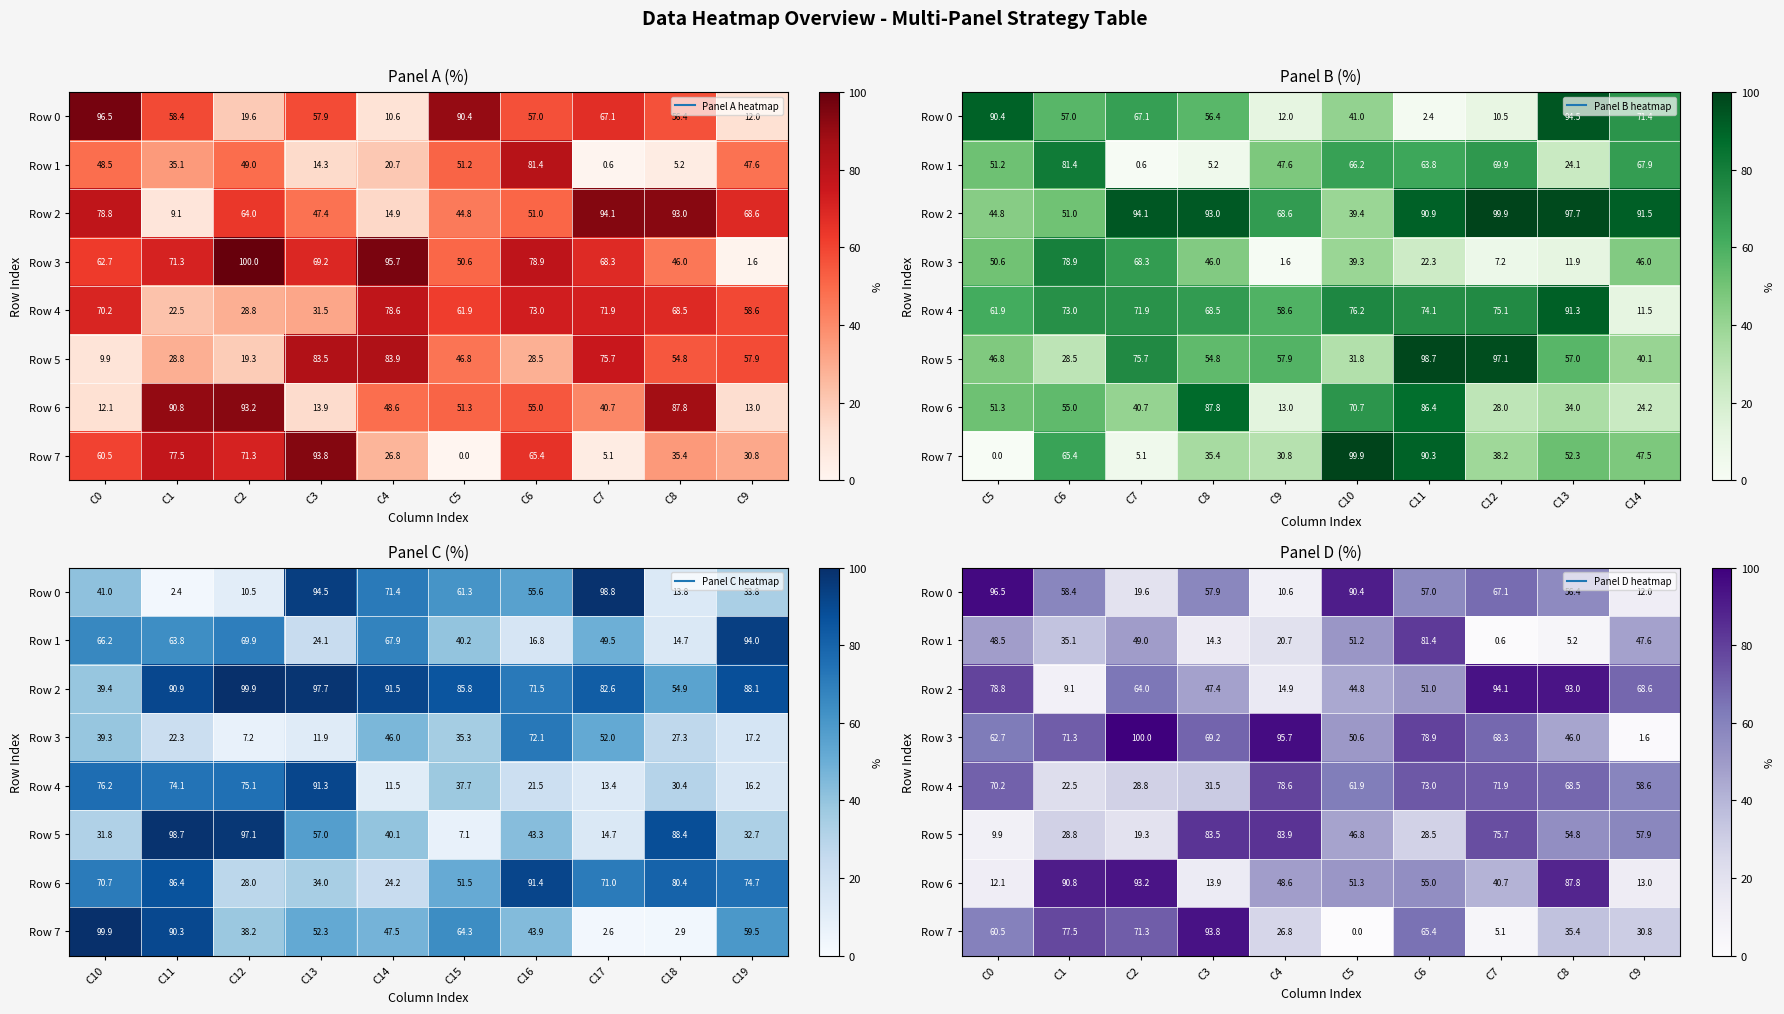

At which label does Row 4 first exceed 68?

C0